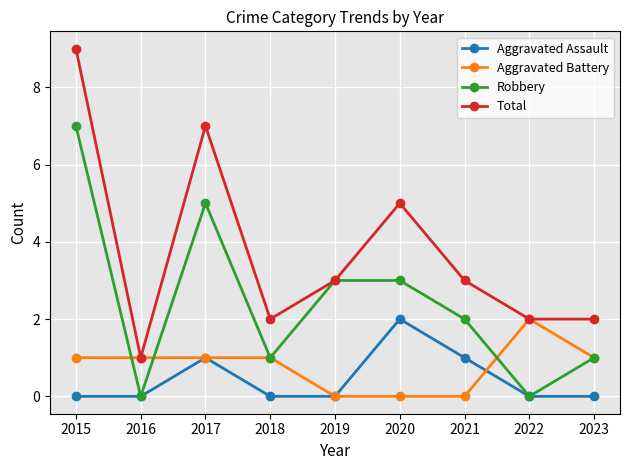

Which series has the largest total across all categories?

Total